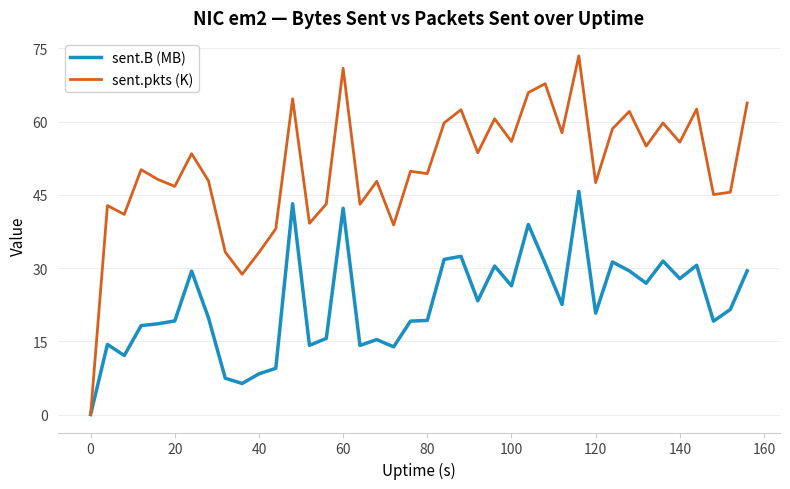

Which series has the largest range (max minus min)?

sent.pkts (K)